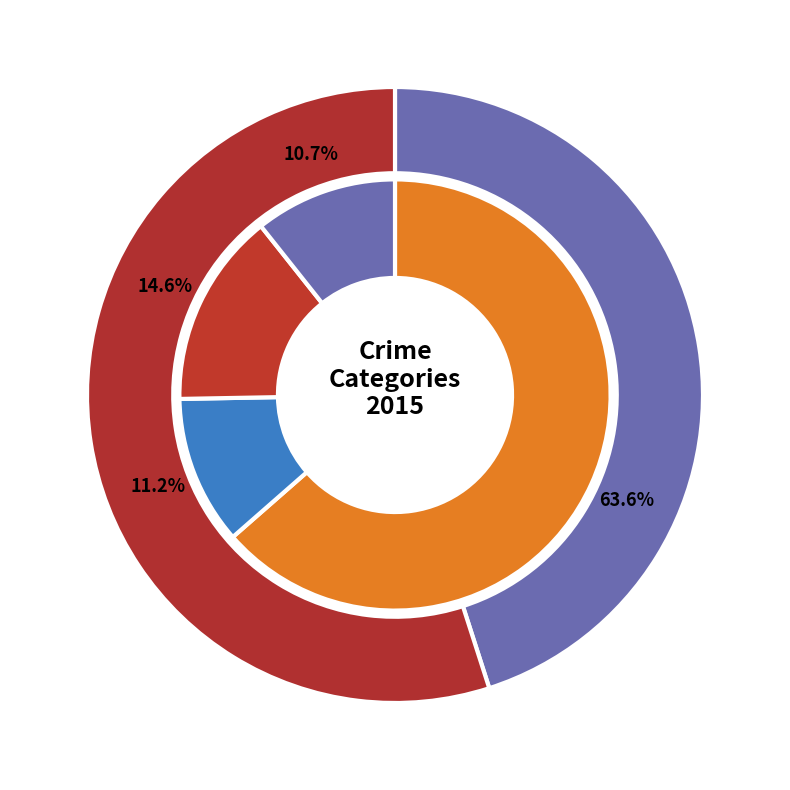

Which slice represents more than half of the pie?

Theft